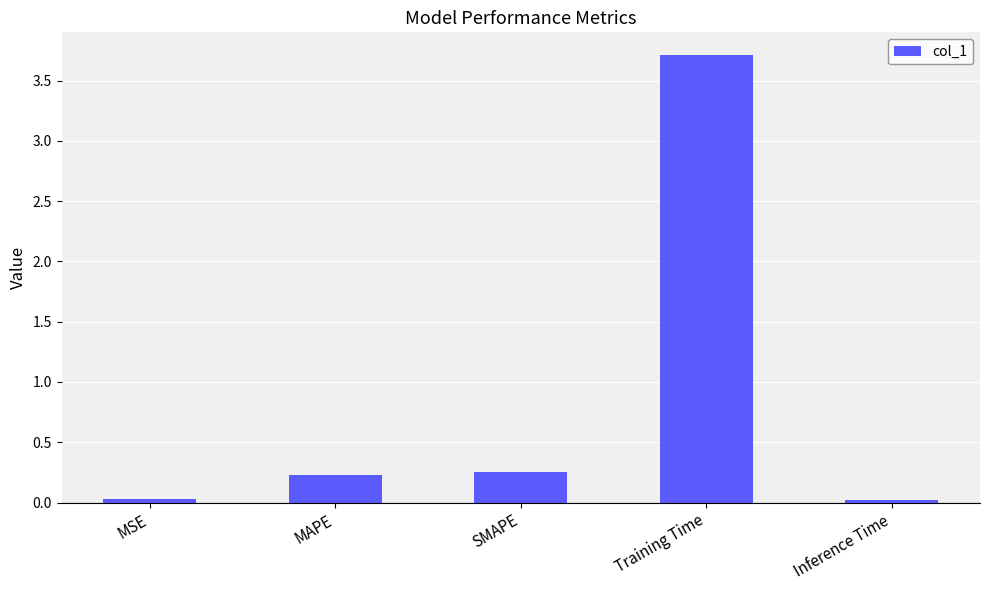

What is the sum of all values?

4.2